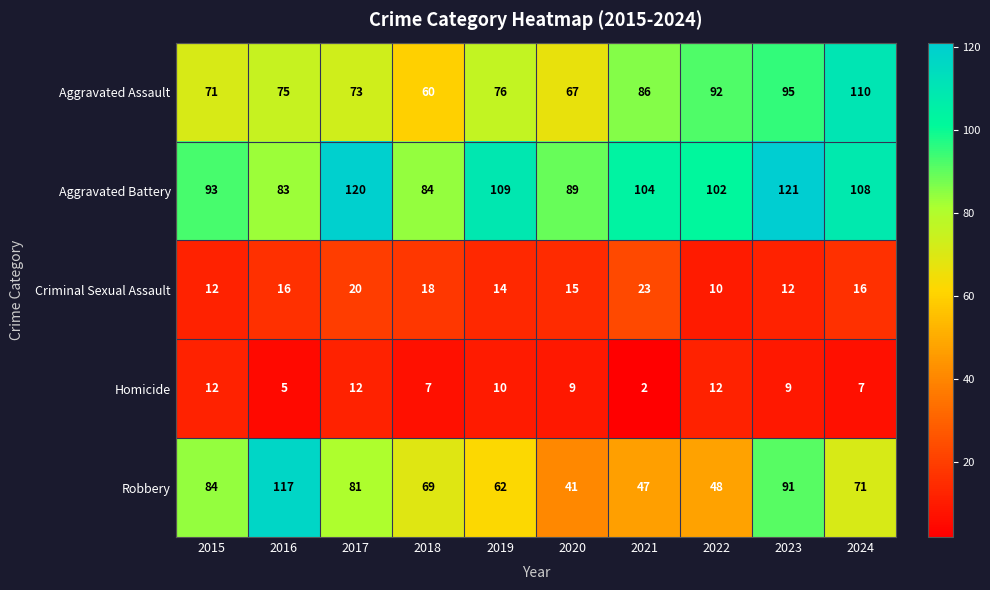

At how many categories does at least one series exceed 54?

10